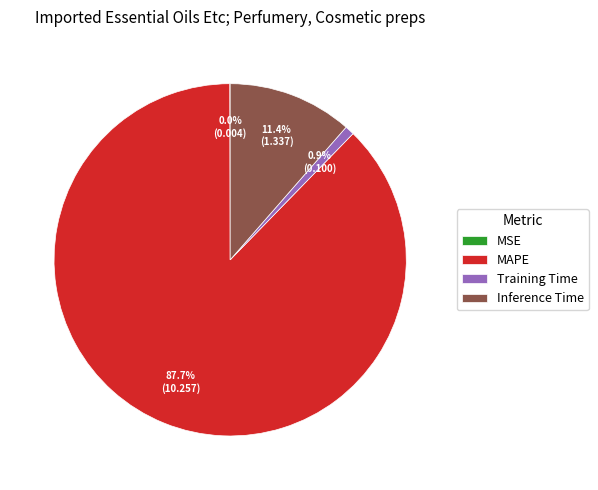

What is the largest slice in the pie chart?

MAPE